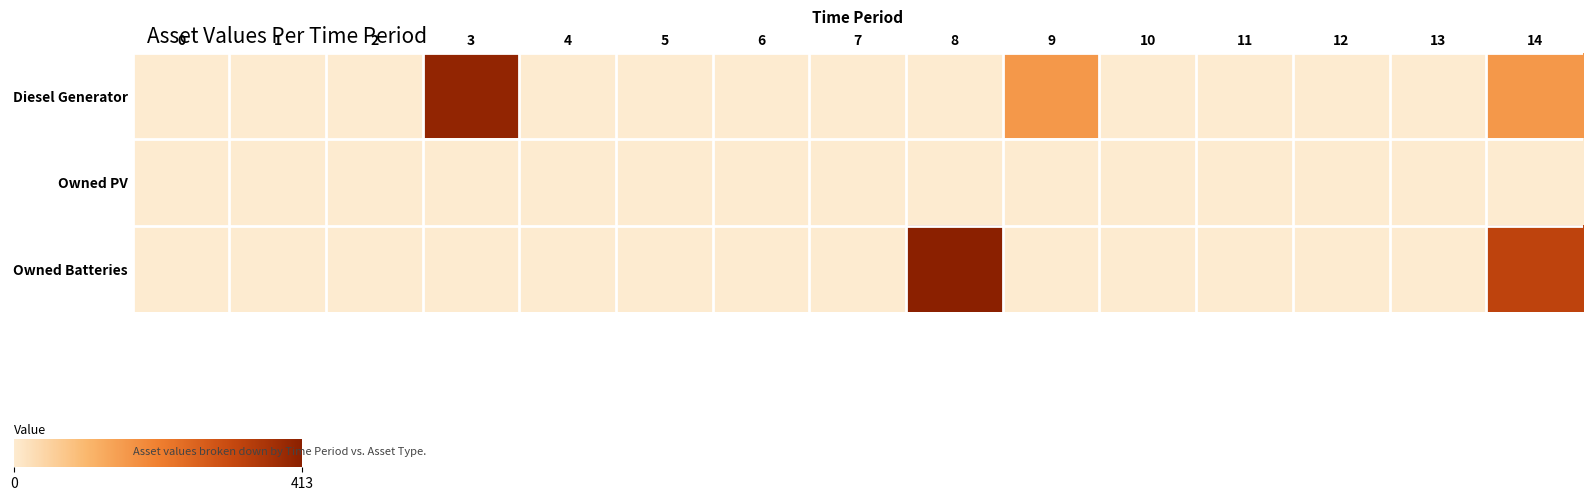

Reading right to left, list all the values displayed in this chart.

Diesel Generator: 14=162	13=0	12=0	11=0	10=0	9=162	8=1	7=0	6=0	5=0	4=0	3=400	2=0	1=0	0=0
Owned PV: 14=0	13=0	12=0	11=0	10=0	9=0	8=0	7=0	6=0	5=0	4=0	3=0	2=0	1=0	0=0
Owned Batteries: 14=325	13=0	12=0	11=0	10=0	9=0	8=413	7=0	6=0	5=0	4=0	3=0	2=0	1=0	0=0